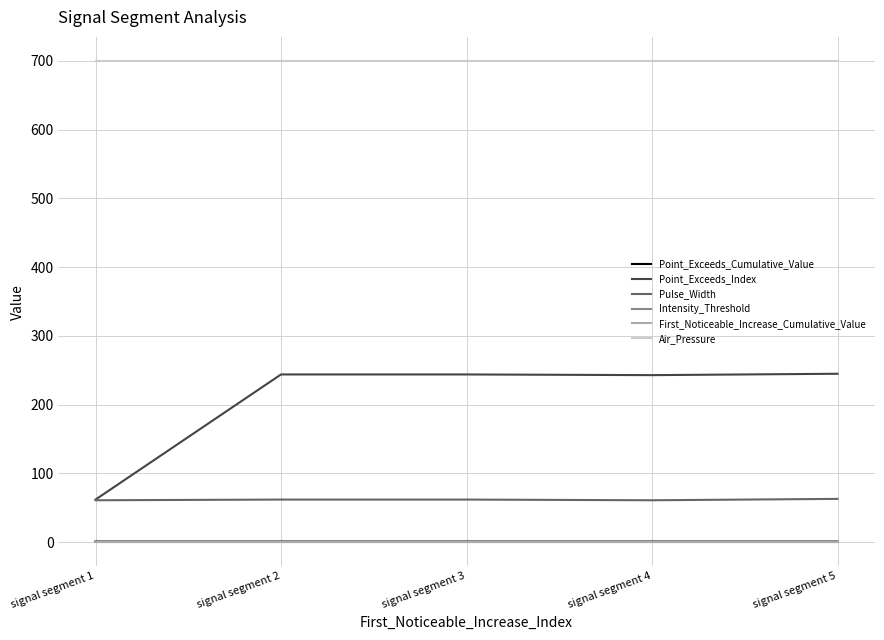

True or false: Point_Exceeds_Cumulative_Value and Air_Pressure cross at least once.

False